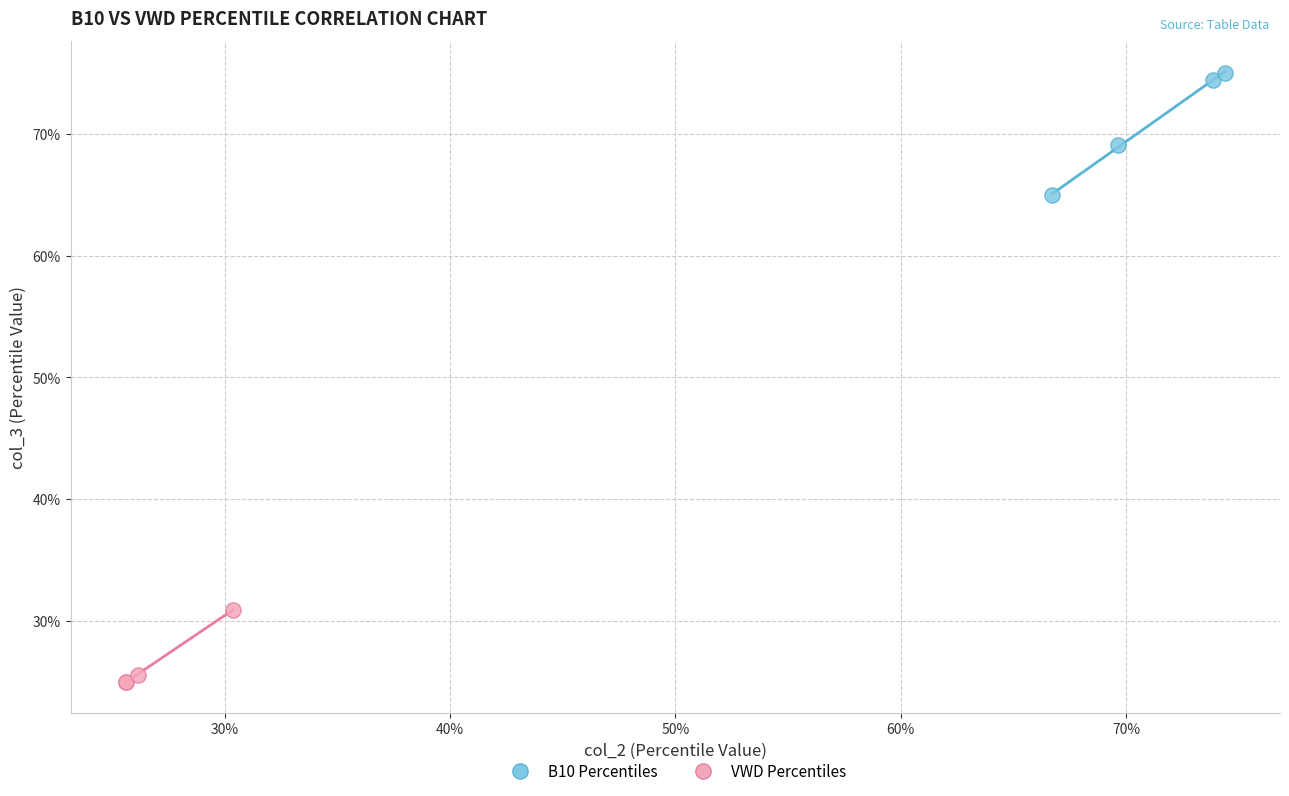

What are all the series names shown in the legend?

B10 Percentiles, VWD Percentiles